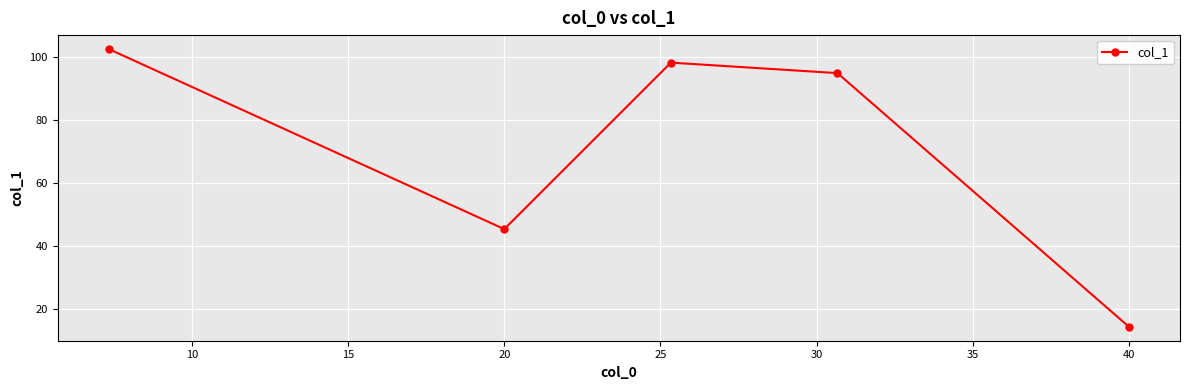

How many points are higher than both their immediate neighbors (excluding endpoints)?

1